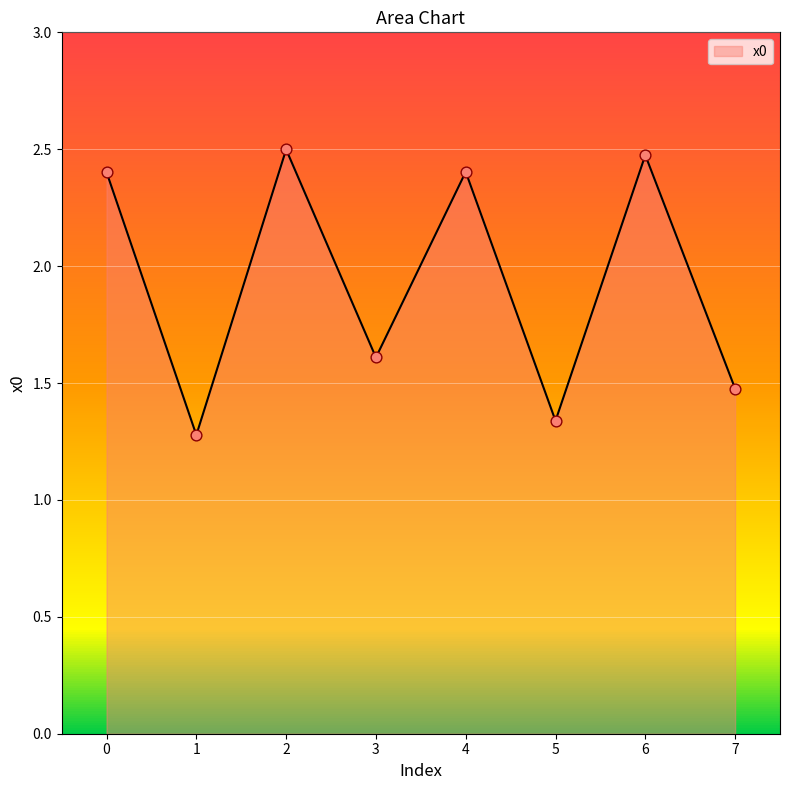

What is the change in value from 2 to 5?

-1.2